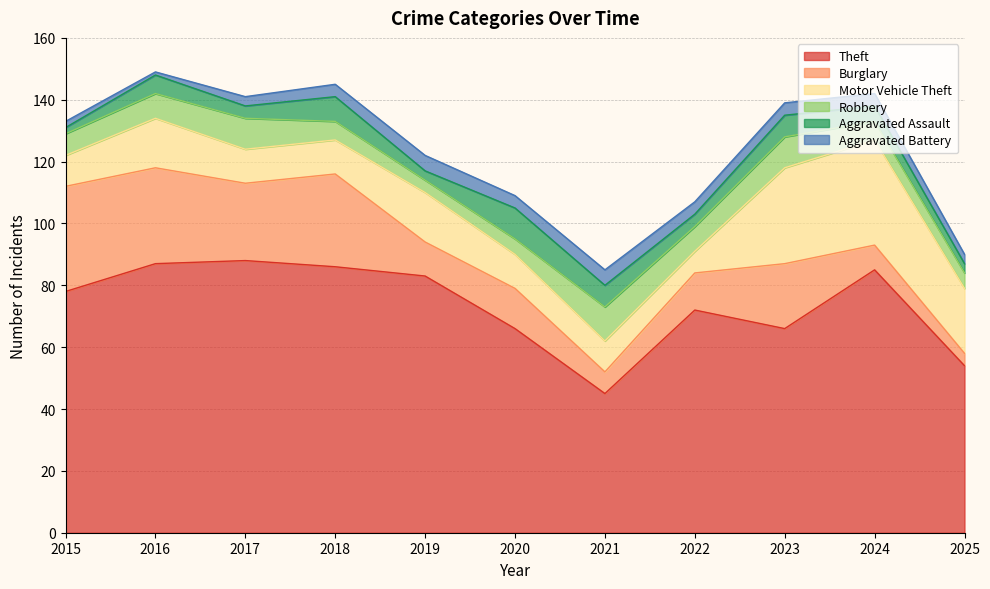

Reading left to right, extract all data points from this chart.

Theft: 2015=78	2016=87	2017=88	2018=86	2019=83	2020=66	2021=45	2022=72	2023=66	2024=85	2025=54
Burglary: 2015=34	2016=31	2017=25	2018=30	2019=11	2020=13	2021=7	2022=12	2023=21	2024=8	2025=4
Motor Vehicle Theft: 2015=10	2016=16	2017=11	2018=11	2019=16	2020=11	2021=10	2022=7	2023=31	2024=34	2025=21
Robbery: 2015=7	2016=8	2017=10	2018=6	2019=4	2020=5	2021=11	2022=8	2023=10	2024=6	2025=5
Aggravated Assault: 2015=2	2016=6	2017=4	2018=8	2019=3	2020=10	2021=7	2022=4	2023=7	2024=5	2025=3
Aggravated Battery: 2015=2	2016=1	2017=3	2018=4	2019=5	2020=4	2021=5	2022=4	2023=4	2024=4	2025=3